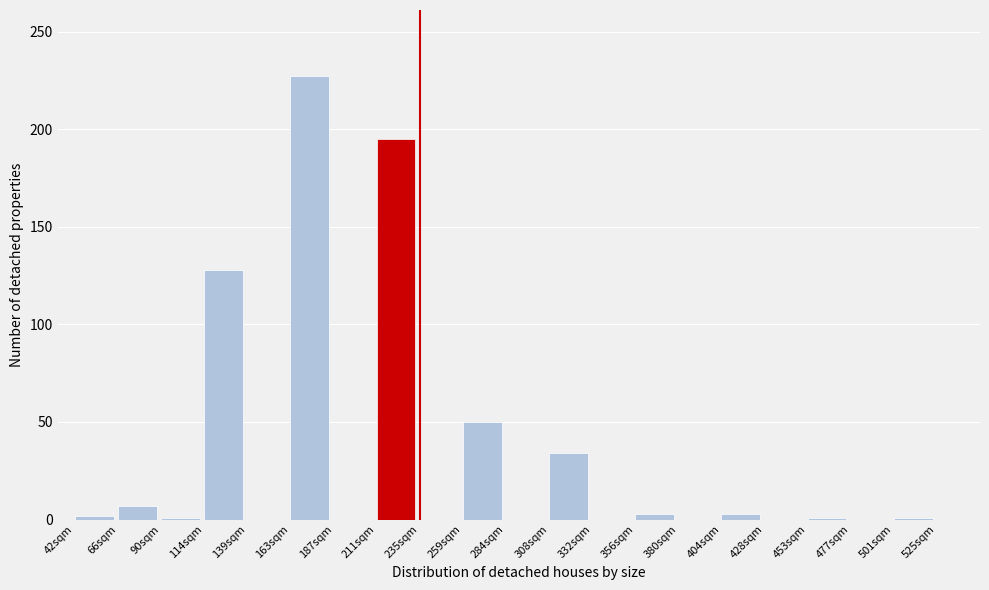

The chart shows a value of 0 at 284sqm. True or false?

True